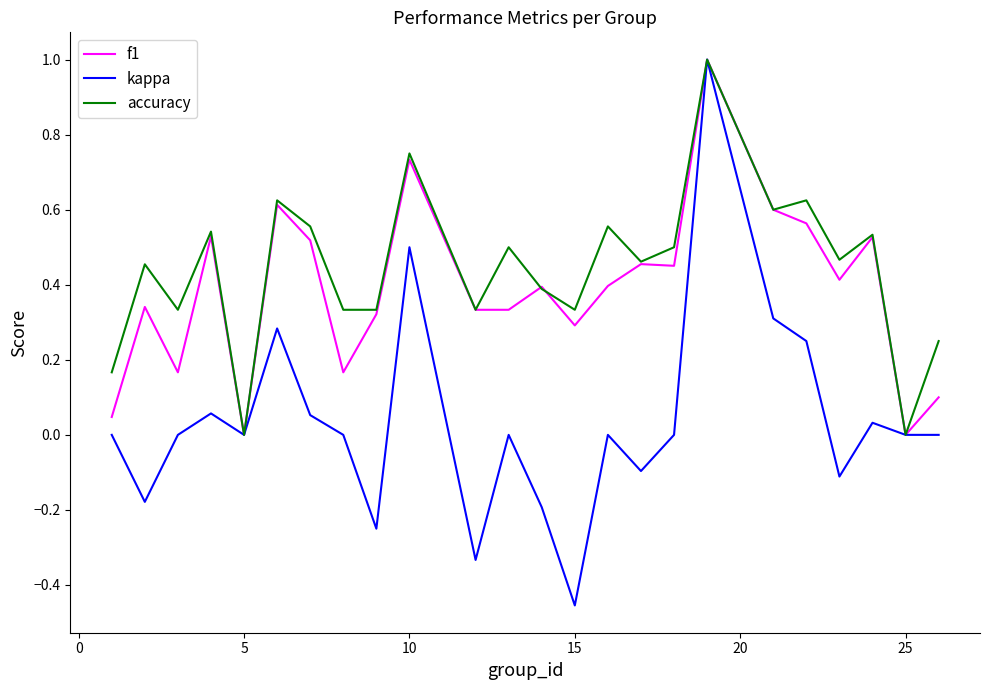

What is the maximum value for f1?

1.0